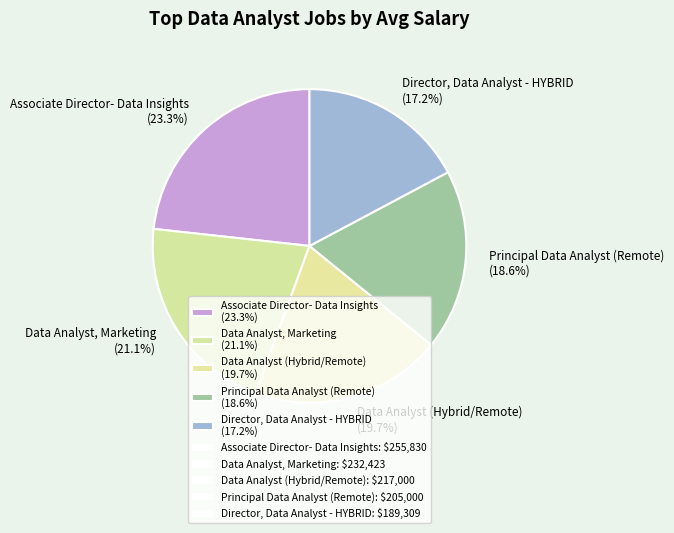

True or false: Principal Data Analyst (Remote) accounts for 19% of the total.

True